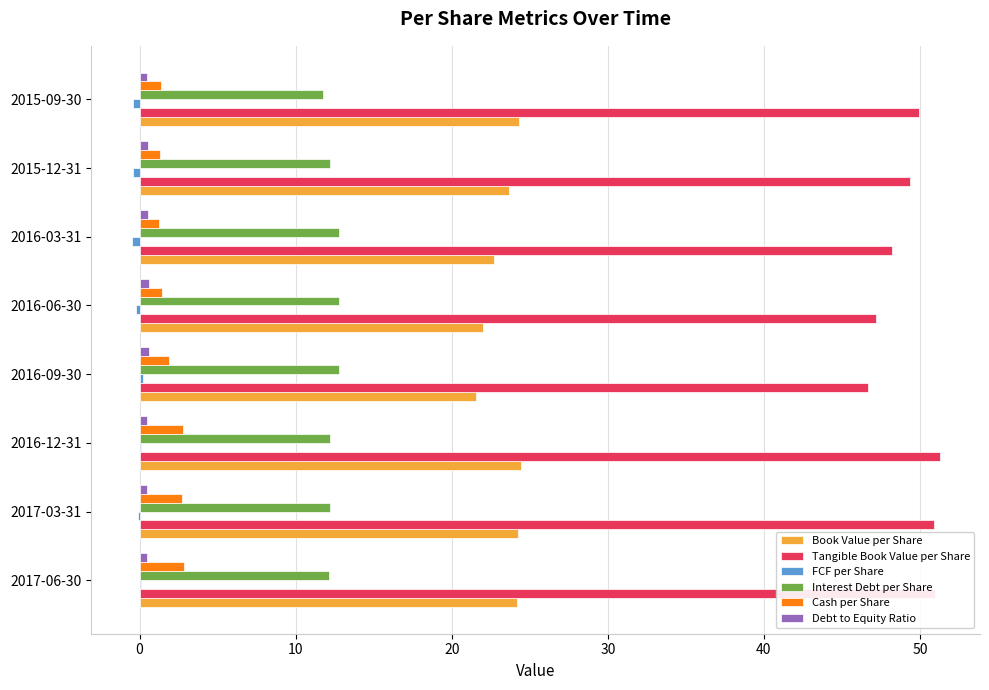

How many Interest Debt per Share values are between 12 and 13?

7